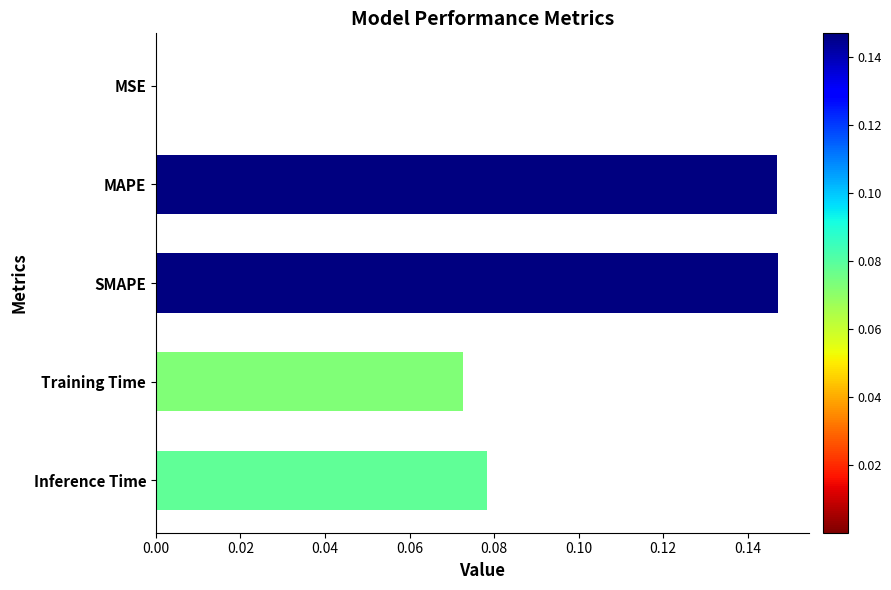

The value at MSE is 0.0. True or false?

True